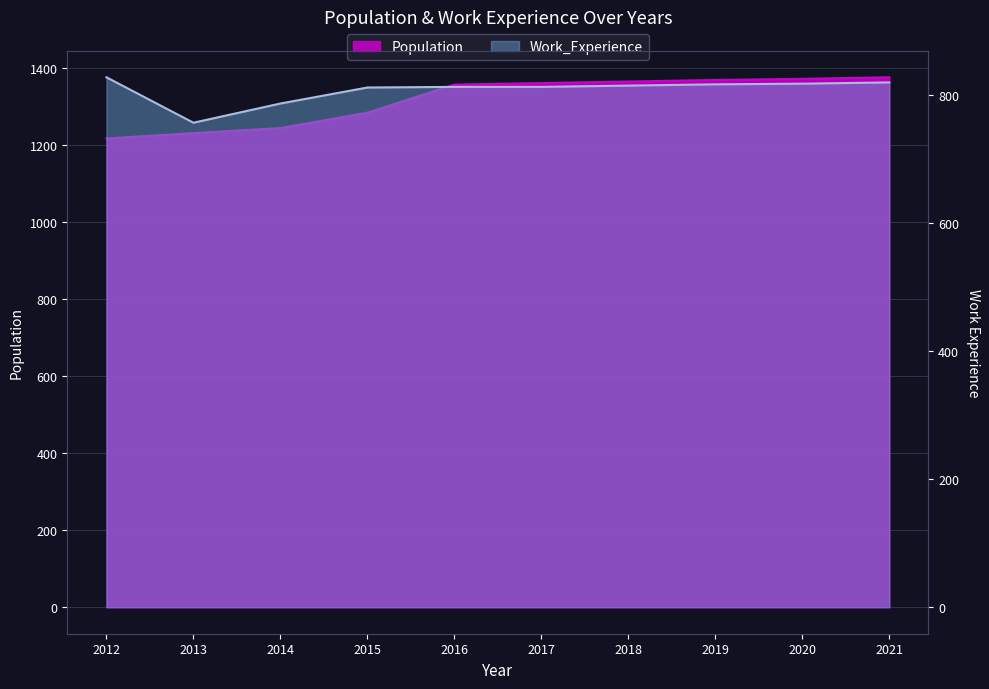

What is the sum of all Work_Experience values?

8080